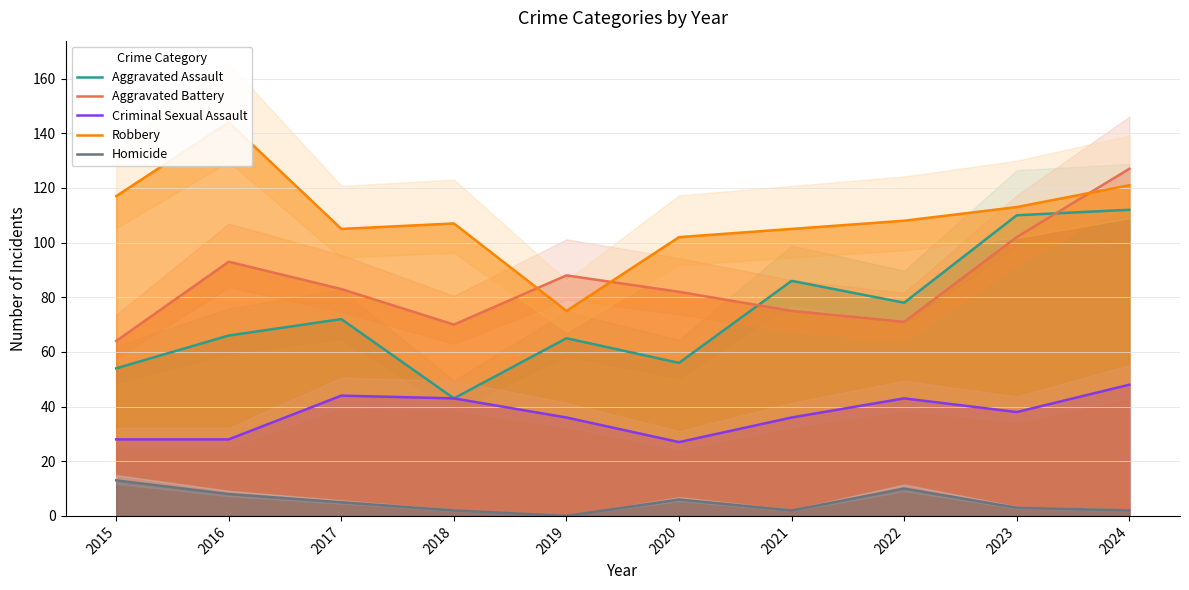

What is the greatest value displayed?

144